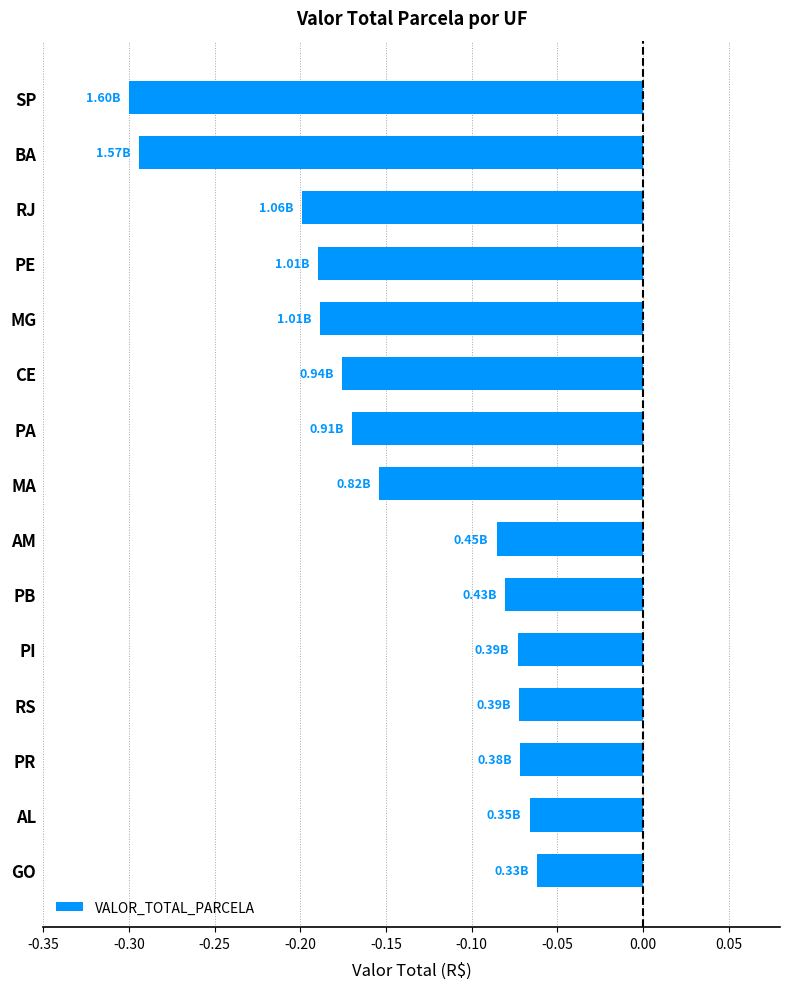

How many bars are there in total?

15